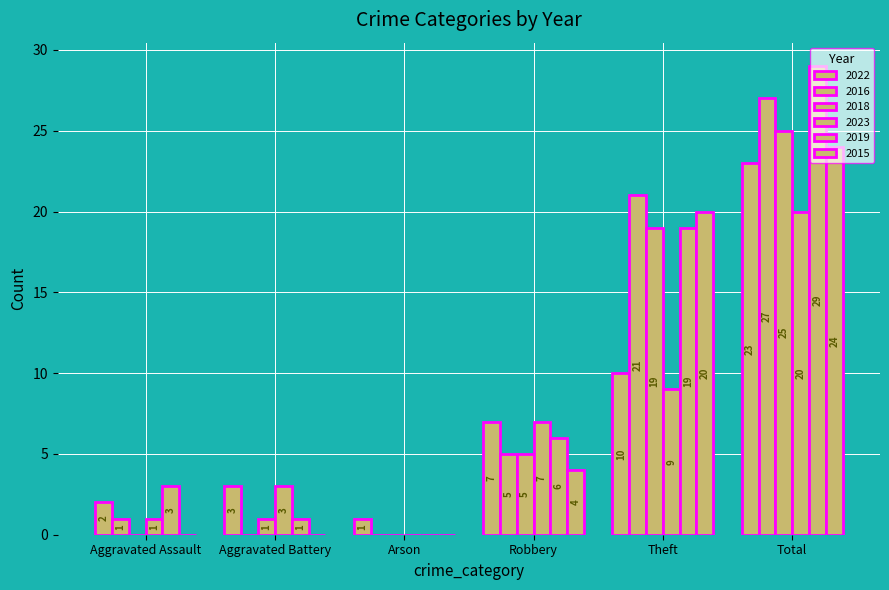

Are the bars grouped side by side (vs. stacked)?

Yes